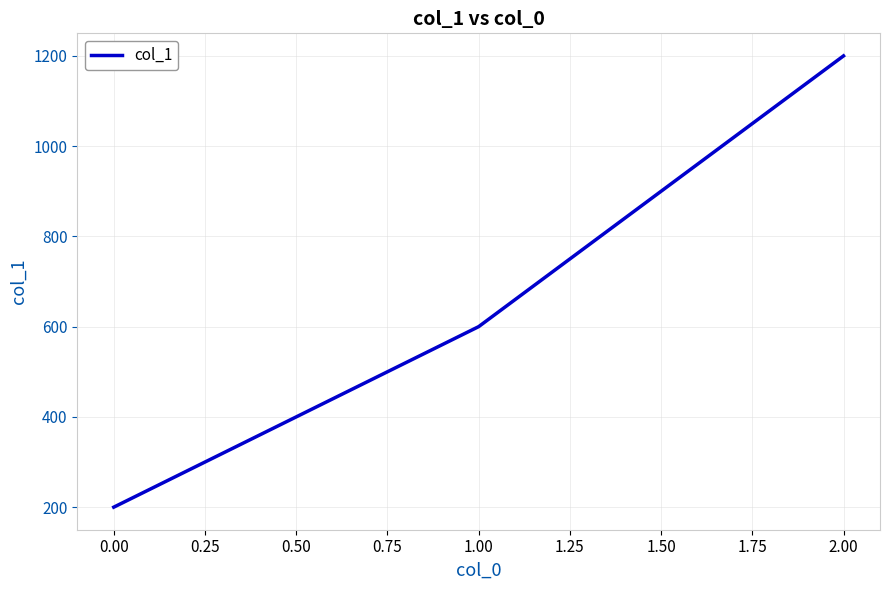

Reading right to left, list all the values displayed in this chart.

1200	600	200